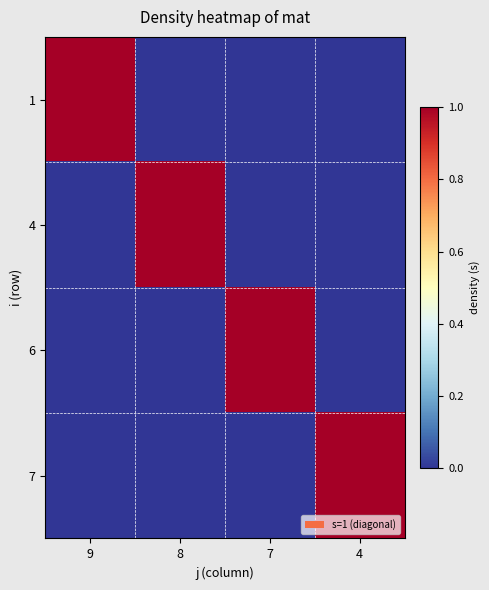

Which category has the highest value across all series?

9